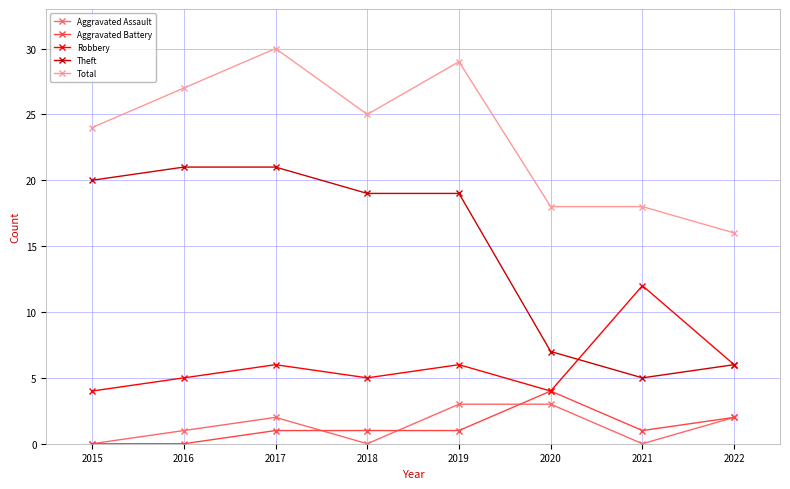

True or false: Aggravated Battery has more than 0 interior local peaks.

True